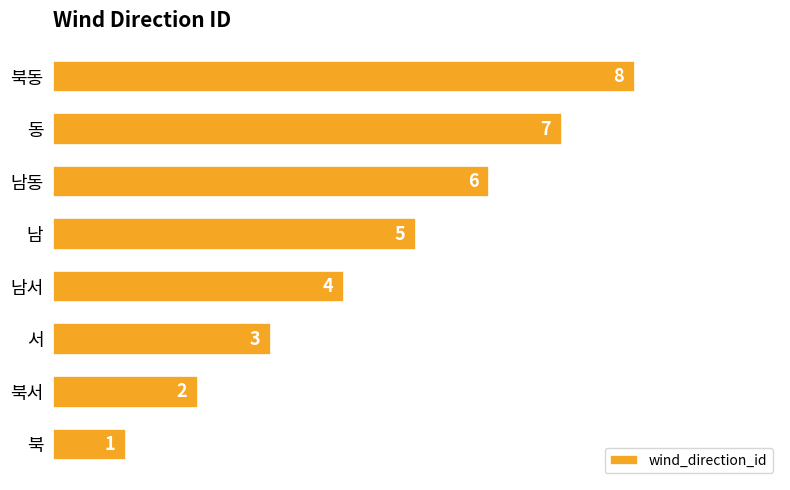

How many bars are there in total?

8